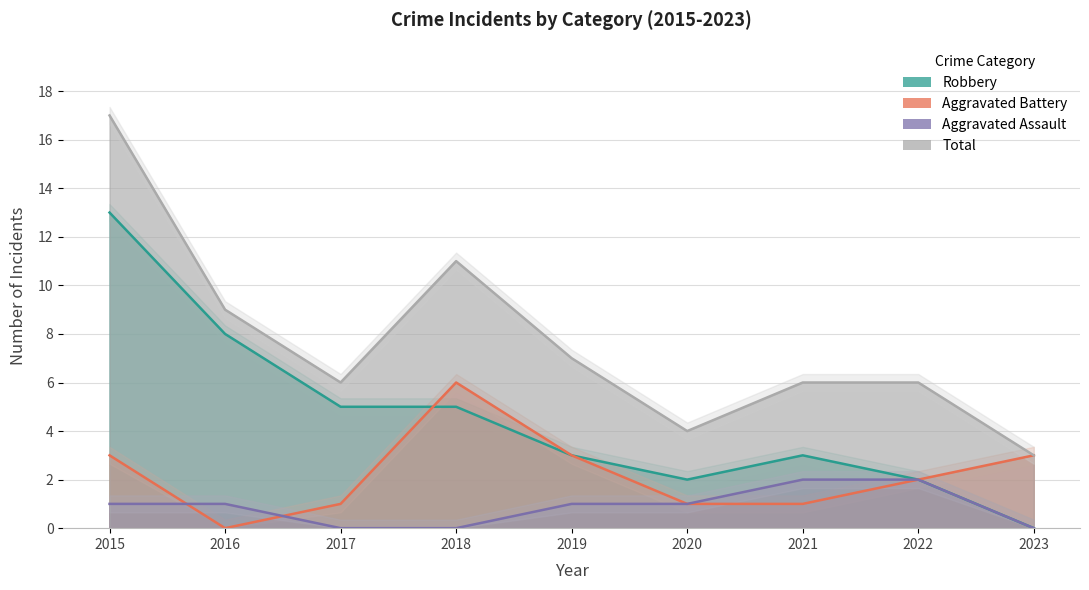

Is the value of Robbery at 2021 greater than the value of Total at 2018?

No